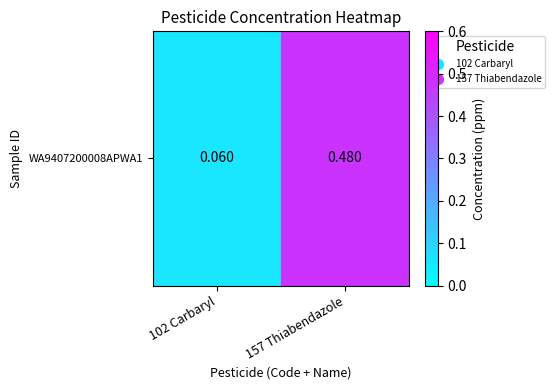

Is it true that the value at 102 Carbaryl is 0.1?

True